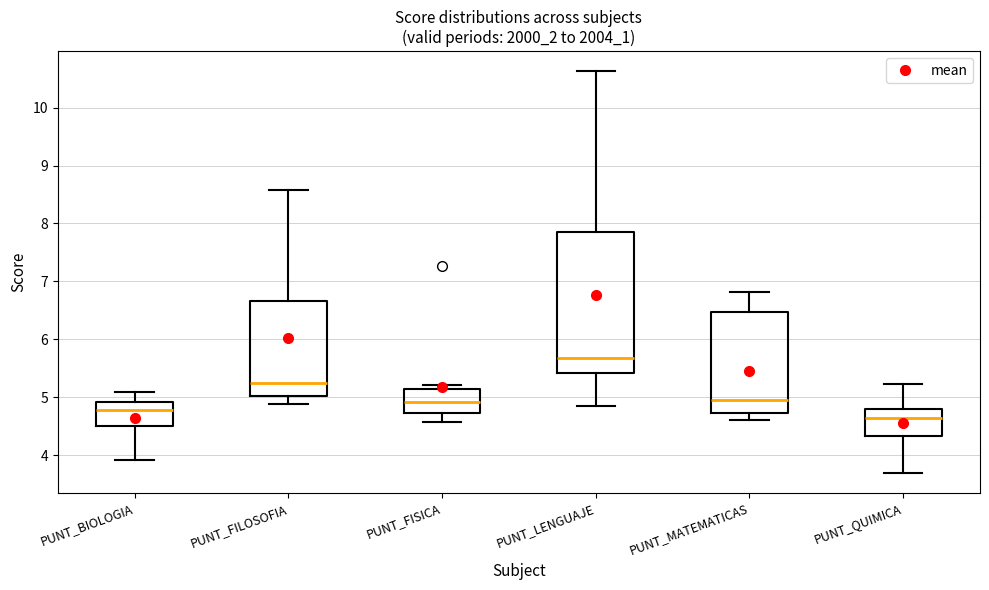

Reading left to right, transcribe this box plot: for each box, give where its median line is, the range the box spans, and where its two whiskers end, as read against the y-axis. The values are not printed on the chart, so give them approximately, as read against the axis.

PUNT_BIOLOGIA: median 4.8, box 4.5 to 4.9, whiskers 3.9 to 5.1
PUNT_FILOSOFIA: median 5.2, box 5.0 to 6.7, whiskers 4.9 to 8.6
PUNT_FISICA: median 4.9, box 4.7 to 5.1, whiskers 4.6 to 5.2
PUNT_LENGUAJE: median 5.7, box 5.4 to 7.9, whiskers 4.8 to 10.6
PUNT_MATEMATICAS: median 4.9, box 4.7 to 6.5, whiskers 4.6 to 6.8
PUNT_QUIMICA: median 4.6, box 4.3 to 4.8, whiskers 3.7 to 5.2